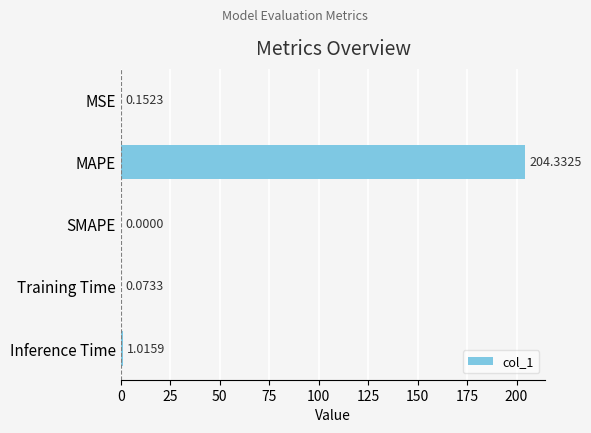

At which category does the chart reach its peak across all series?

MAPE